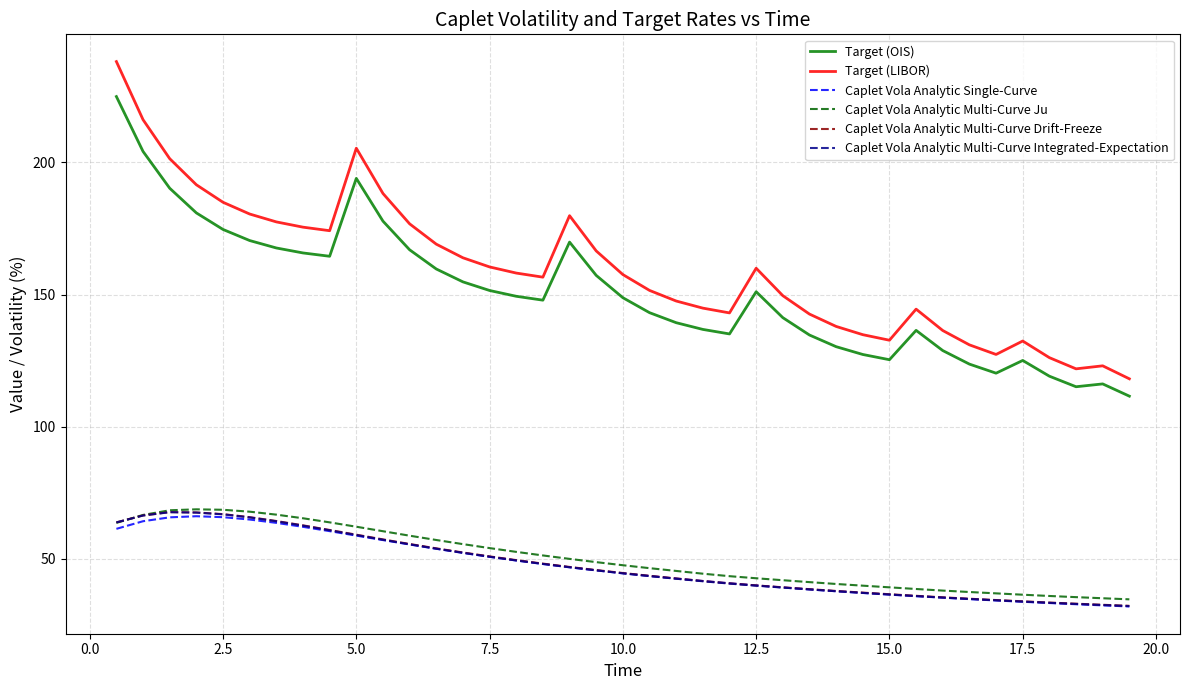

True or false: Target (OIS) and Caplet Vola Analytic Single-Curve intersect in this chart.

False